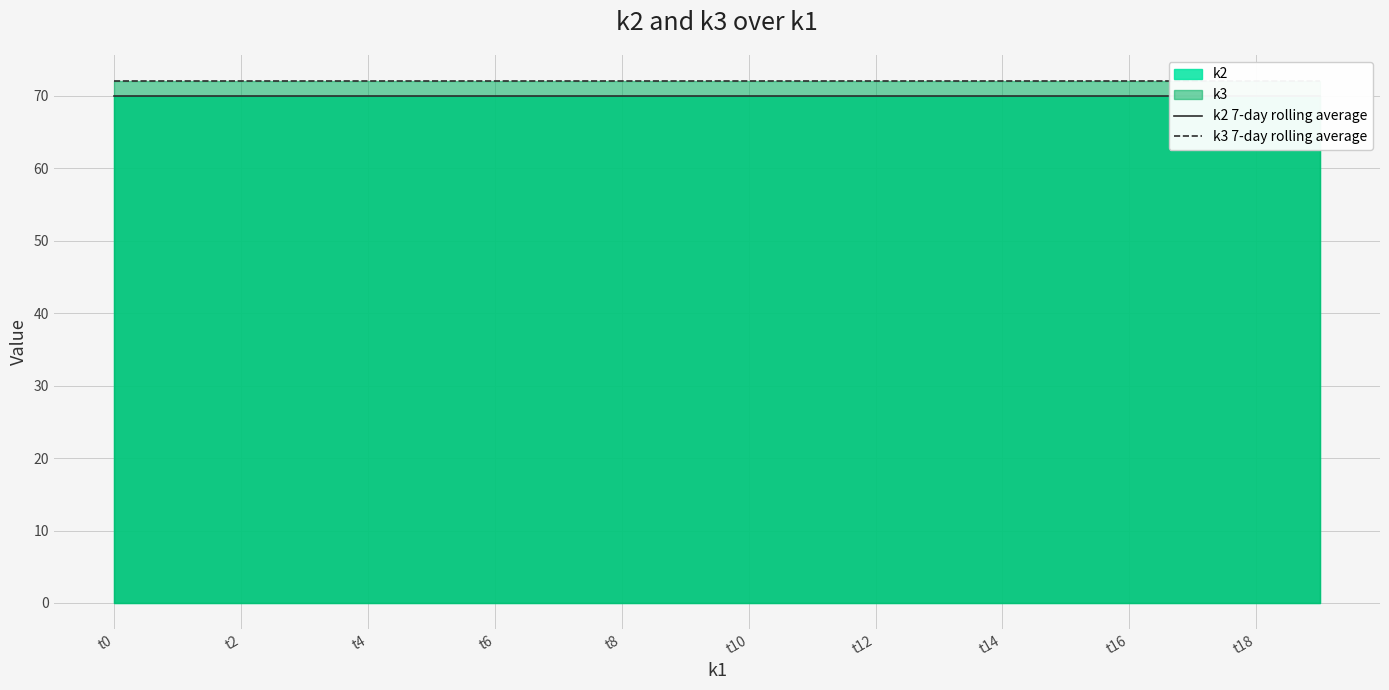

What is the highest value of the k2 7-day rolling average series?

70